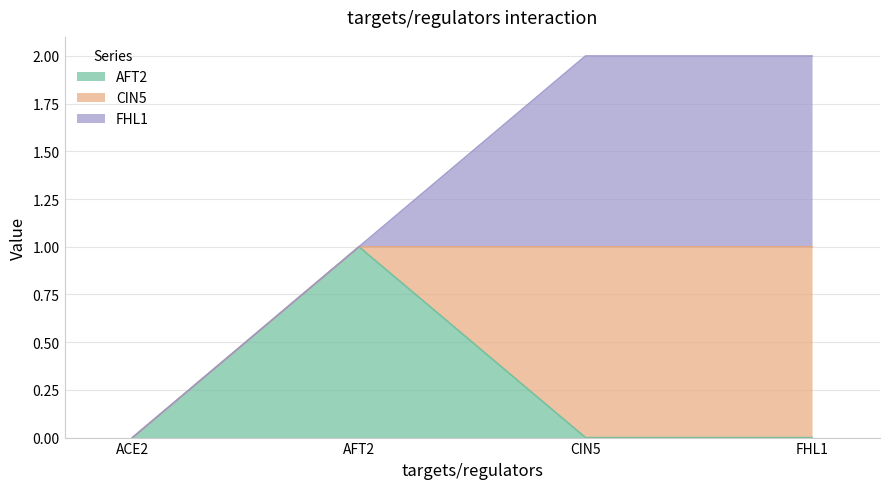

Is it true that CIN5 equals 0 at AFT2?

False